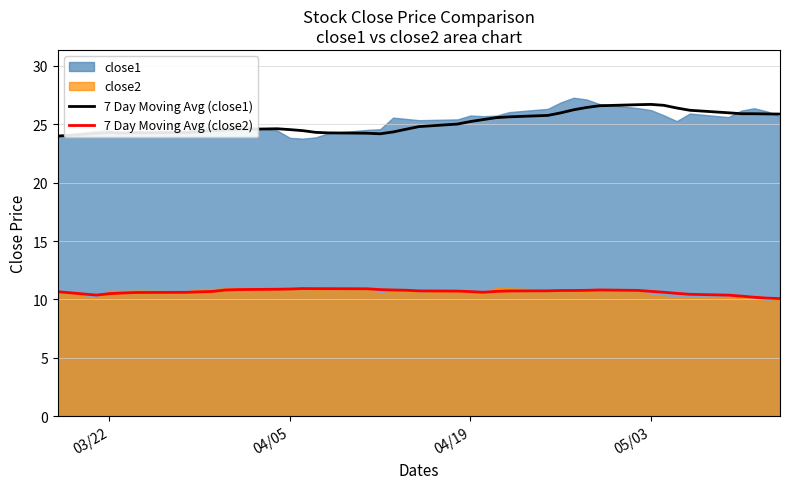

True or false: 7 Day Moving Avg (close2) and 7 Day Moving Avg (close1) intersect in this chart.

False